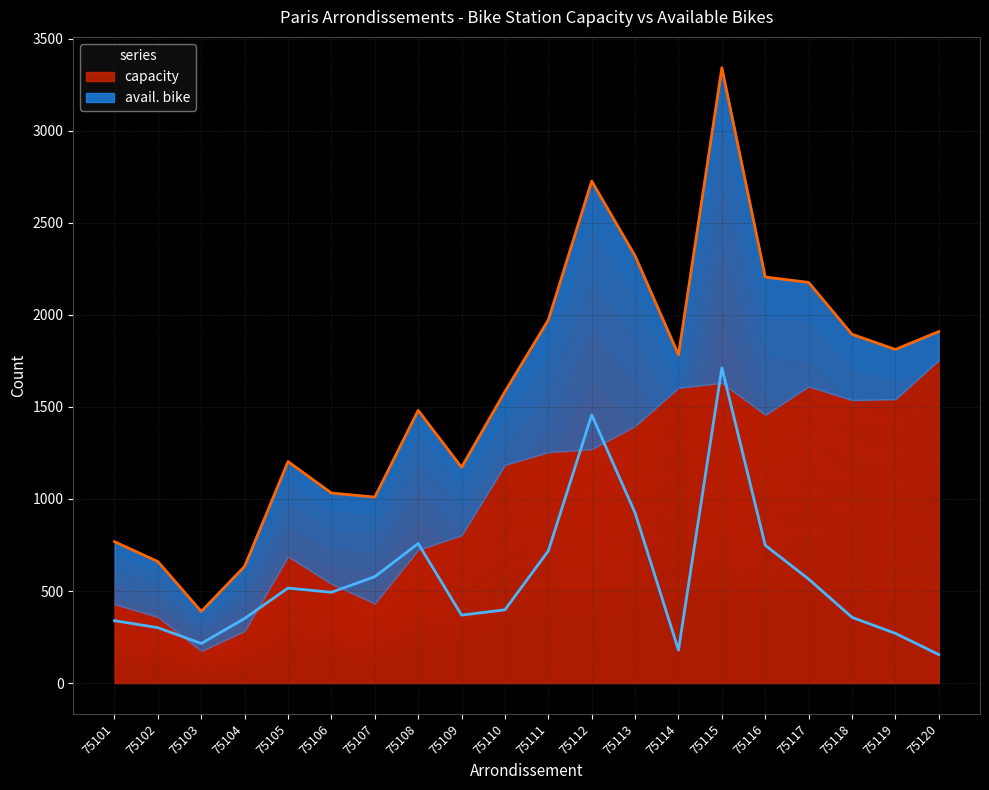

List the series in order of their peak value, highest first.

capacity, avail. bike